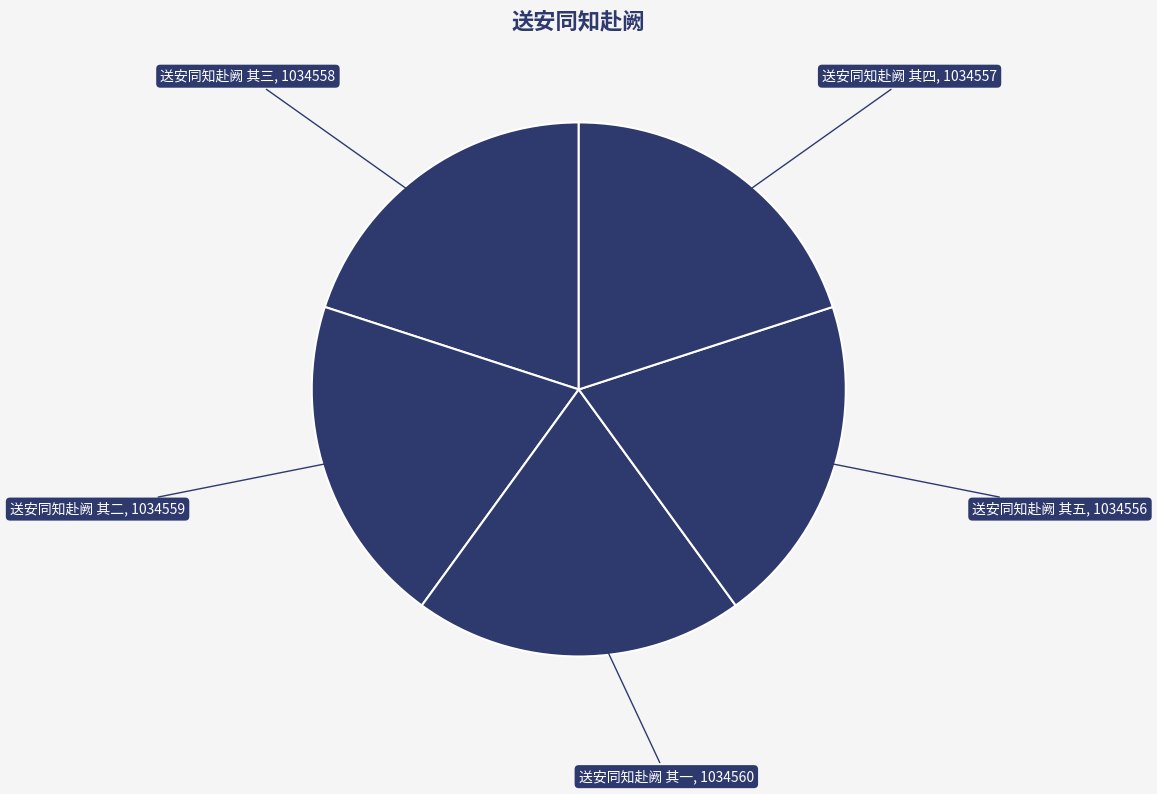

Combined, do 送安同知赴阙 其五 and 送安同知赴阙 其四 account for over 50%?

No